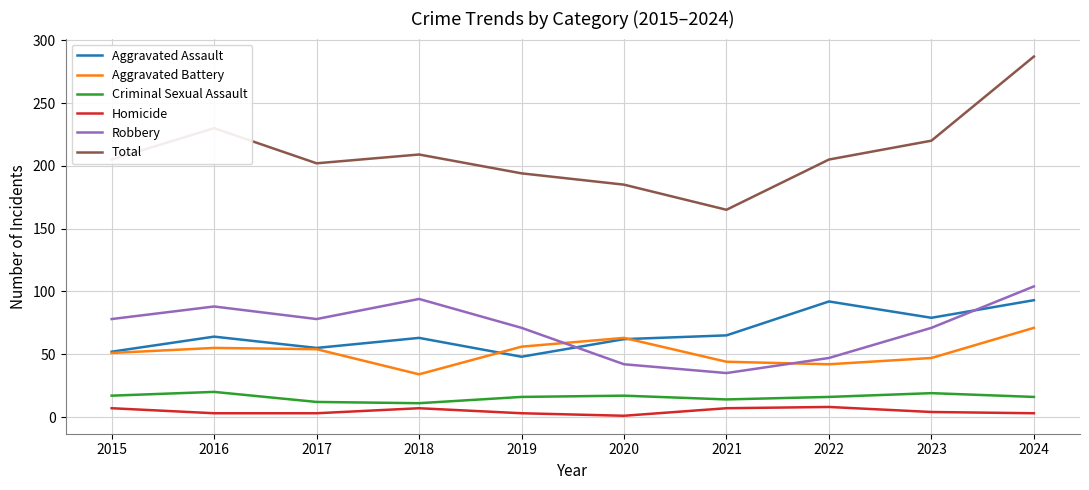

Which series has the largest total across all categories?

Total